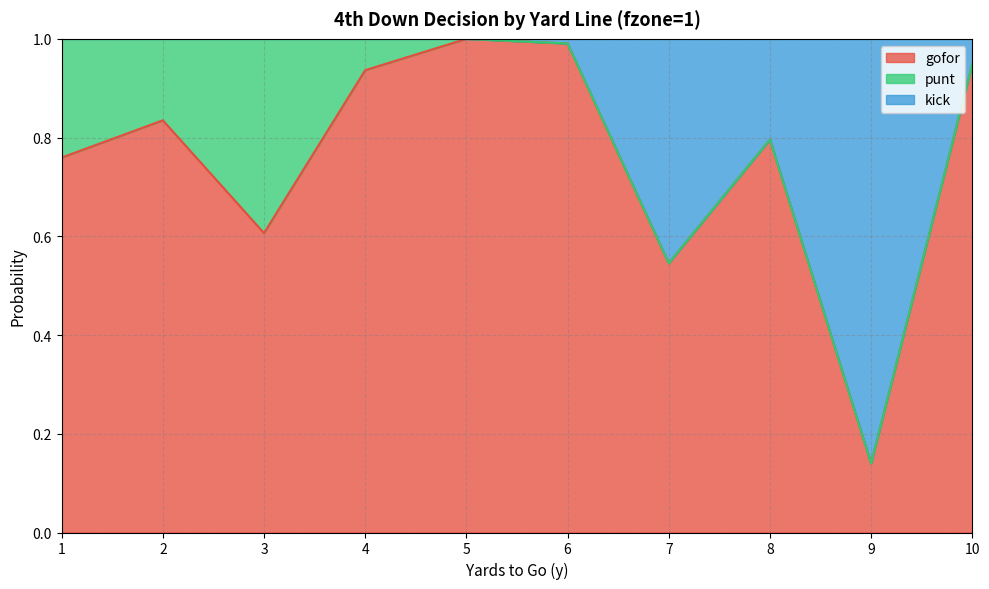

What is the total value across all series at 9?

1.0